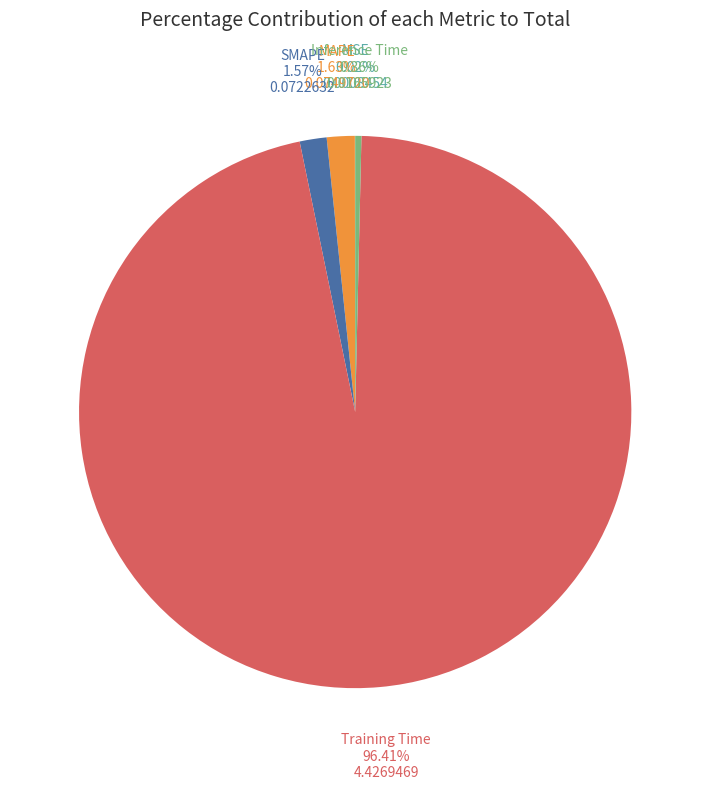

Does any single category account for the majority?

Yes